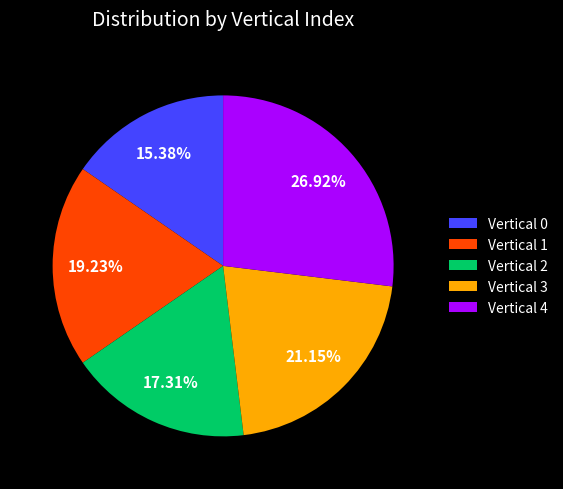

Does any single category account for the majority?

No